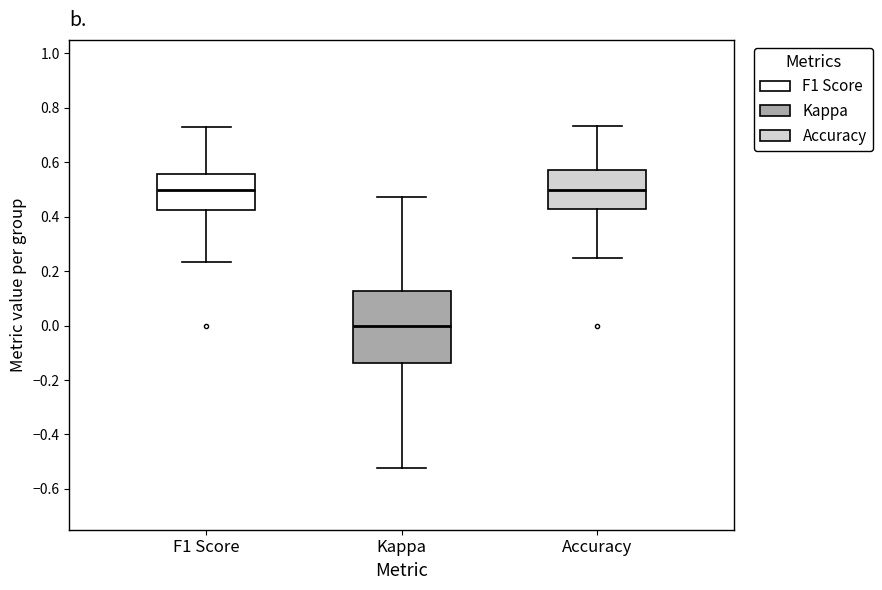

Reading left to right, transcribe this box plot: for each box, give where its median line is, the range the box spans, and where its two whiskers end, as read against the y-axis. The values are not printed on the chart, so give them approximately, as read against the axis.

F1 Score: median 0.50, box 0.42 to 0.56, whiskers 0.24 to 0.74
Kappa: median 0.00, box -0.14 to 0.12, whiskers -0.52 to 0.48
Accuracy: median 0.50, box 0.42 to 0.58, whiskers 0.26 to 0.74